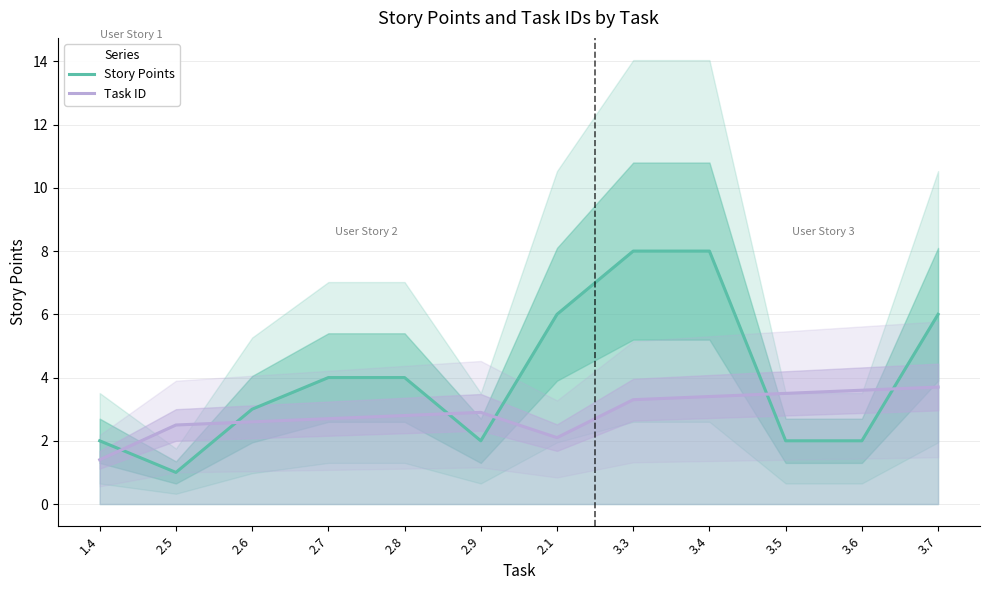

Is it true that Task ID equals 2.5 at 3.6?

False